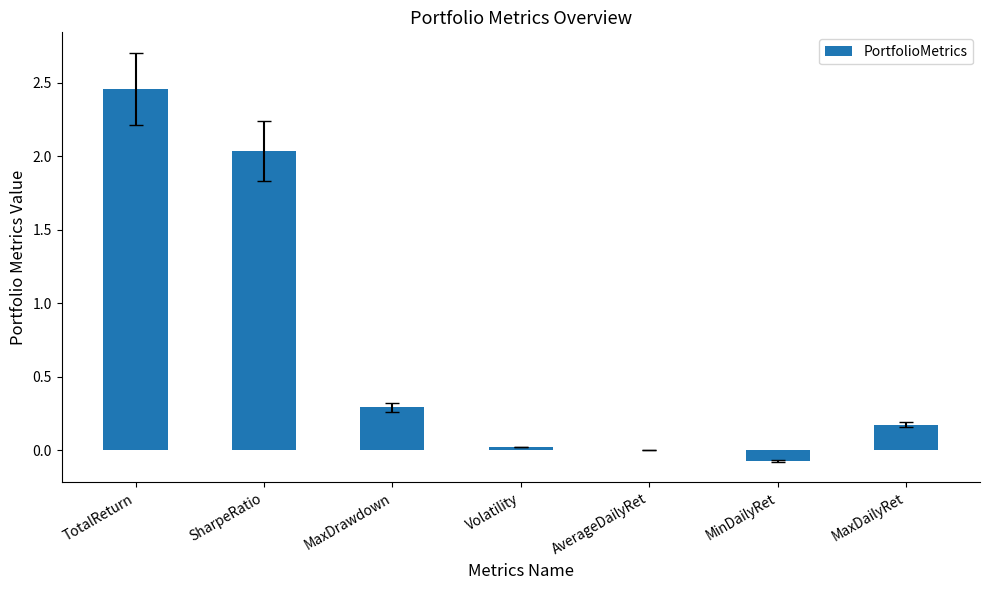

What is the average value?

0.7